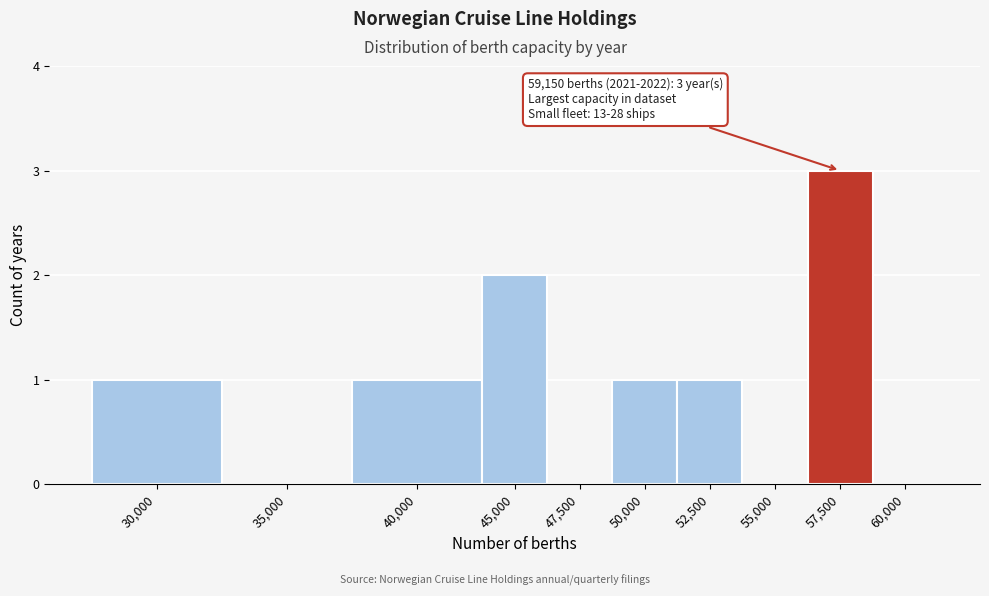

Reading left to right, extract all data points from this chart.

30,000=1	35,000=0	40,000=1	45,000=2	47,500=0	50,000=1	52,500=1	55,000=0	57,500=3	60,000=0